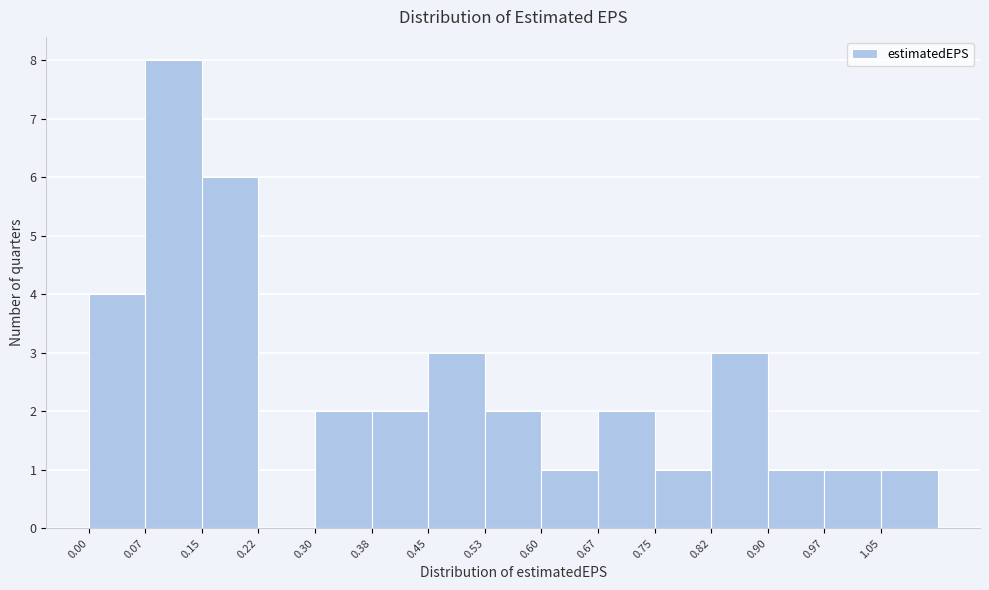

What is the height of the bar covering 0.000 to 0.075 on the x-axis? Neither the bar edges nor the heights are printed on the chart, so give them approximately, as read against the axes.

4